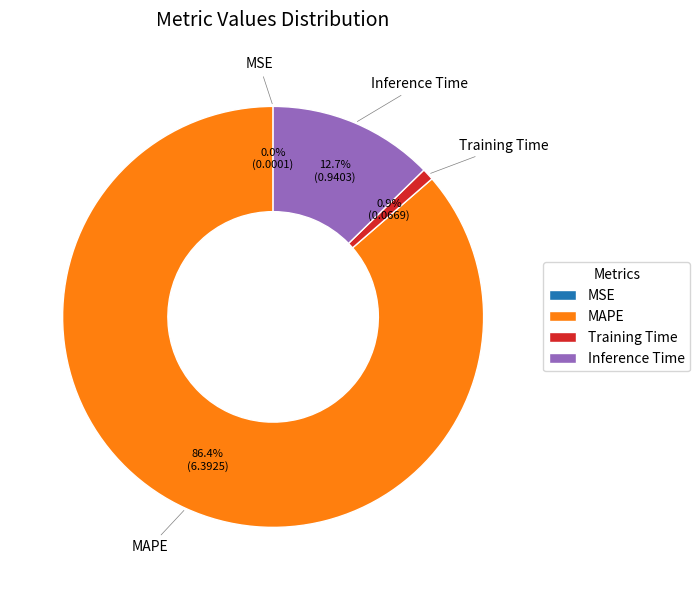

True or false: Training Time accounts for 1% of the total.

True